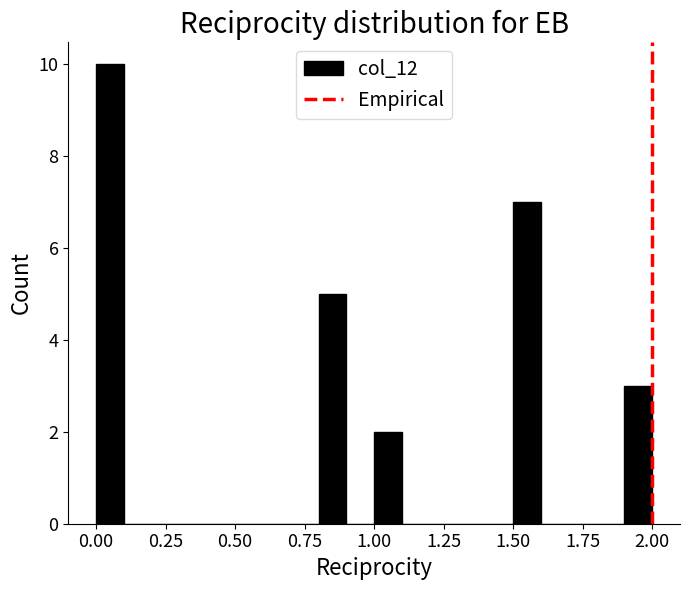

Read against the x-axis, roughly where is the centre of the tallest bar?

0.05